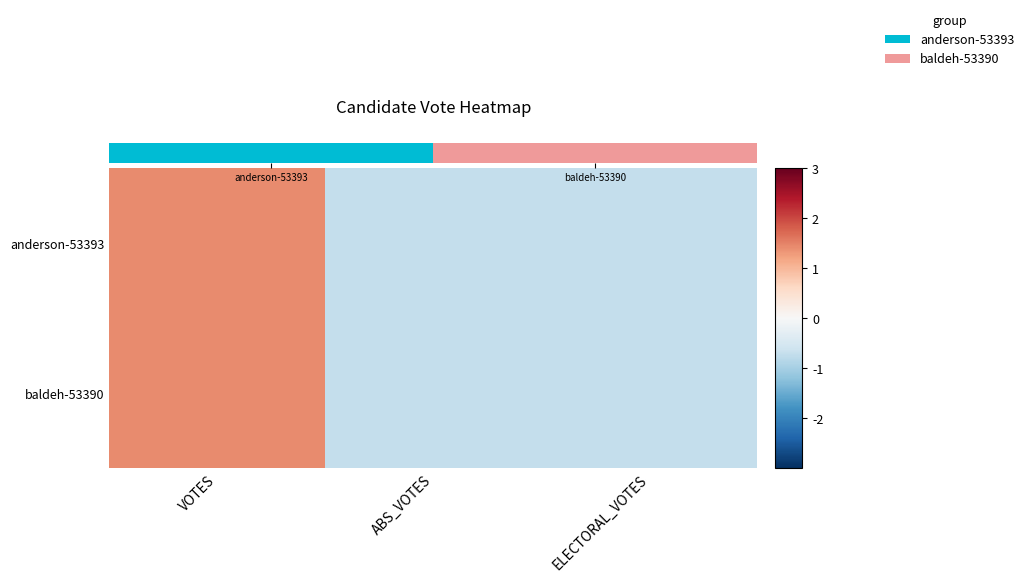

What is the total value across all series at ELECTORAL_VOTES?

-1.4